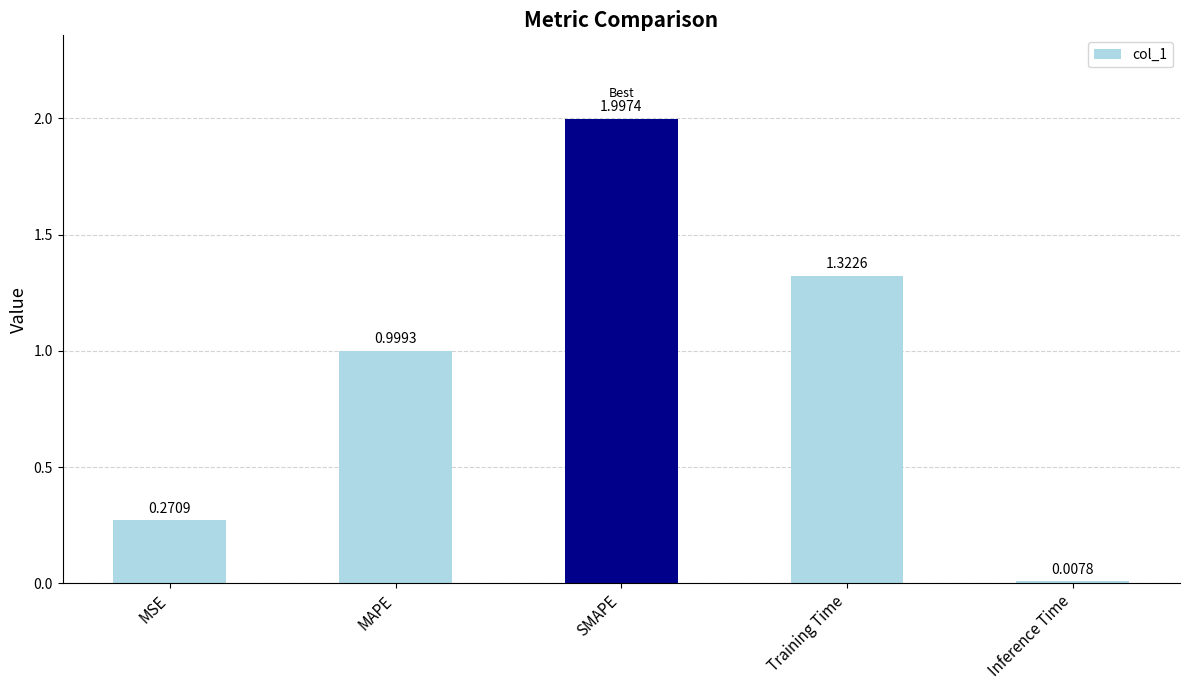

What is the difference between the values at MAPE and Inference Time?

1.0